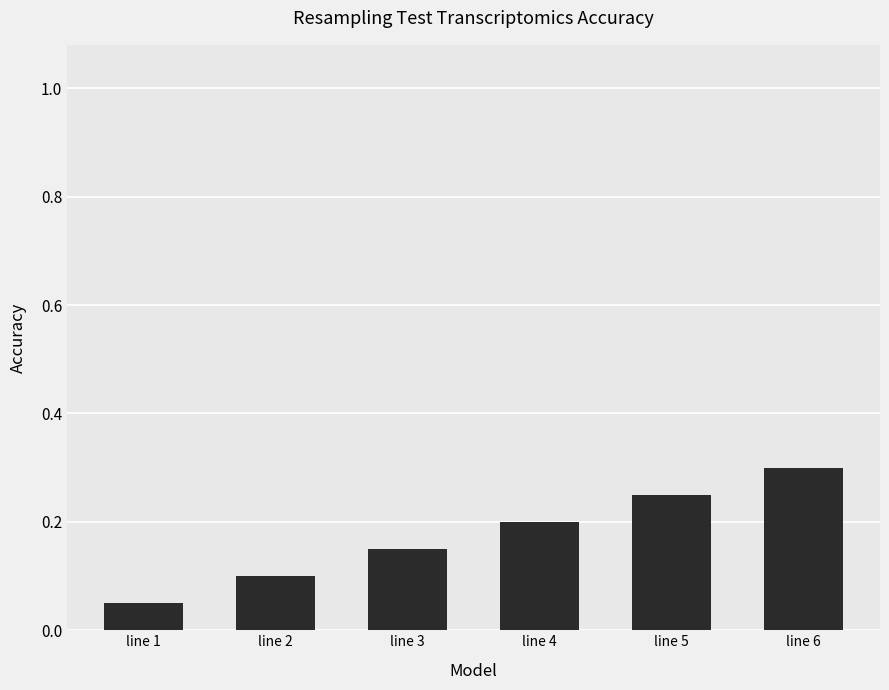

Rank the categories by value from highest to lowest.

line 6, line 5, line 4, line 3, line 2, line 1